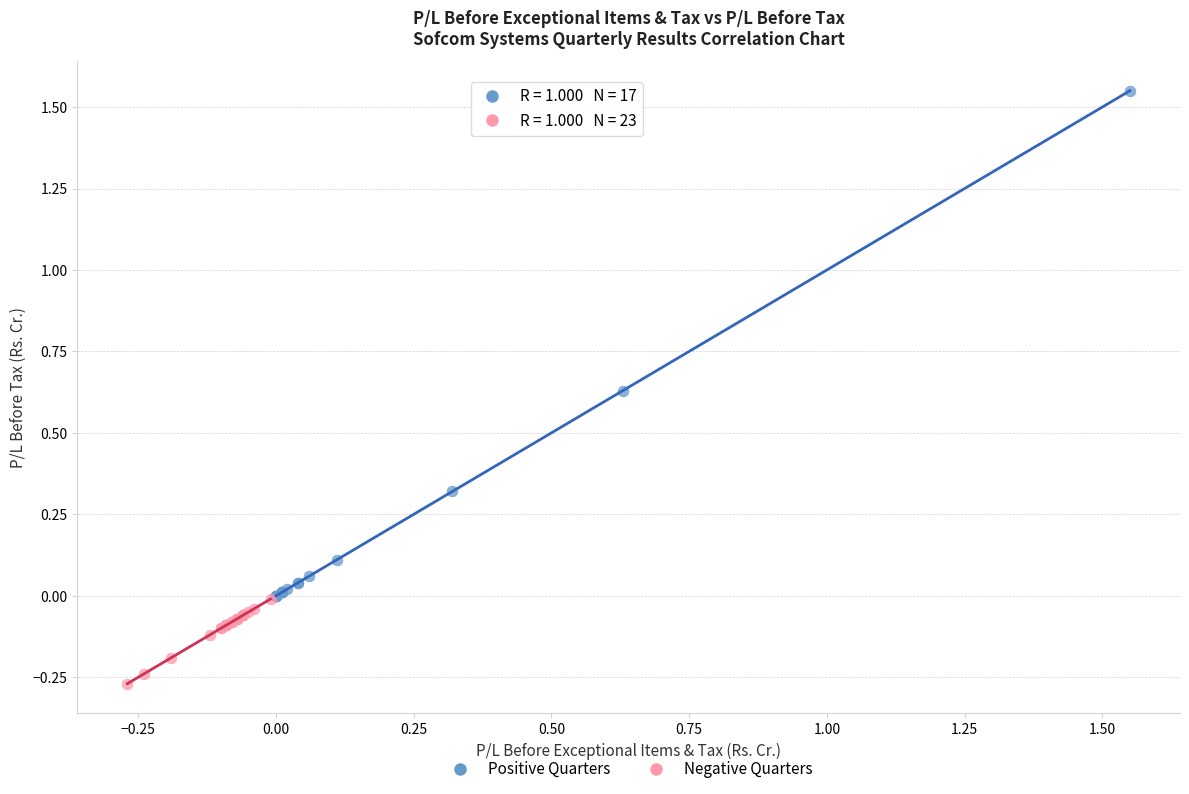

Which series reaches the maximum Y coordinate?

Positive Quarters